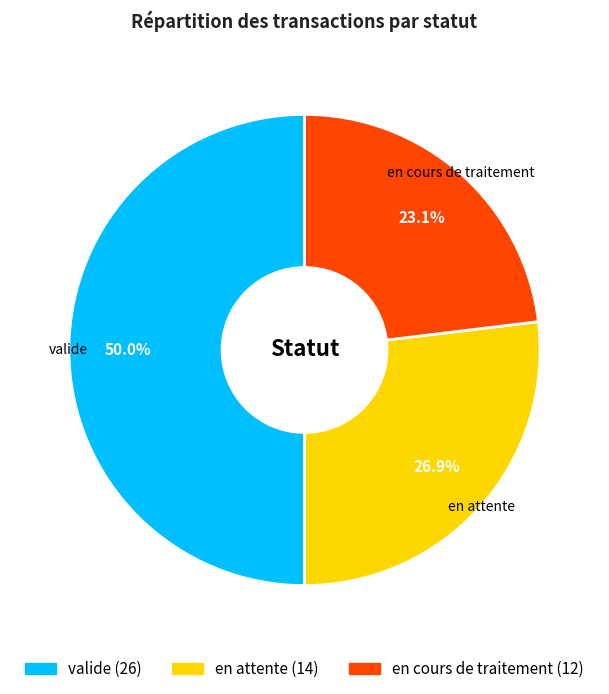

Rank the categories by value from highest to lowest.

valide, en attente, en cours de traitement